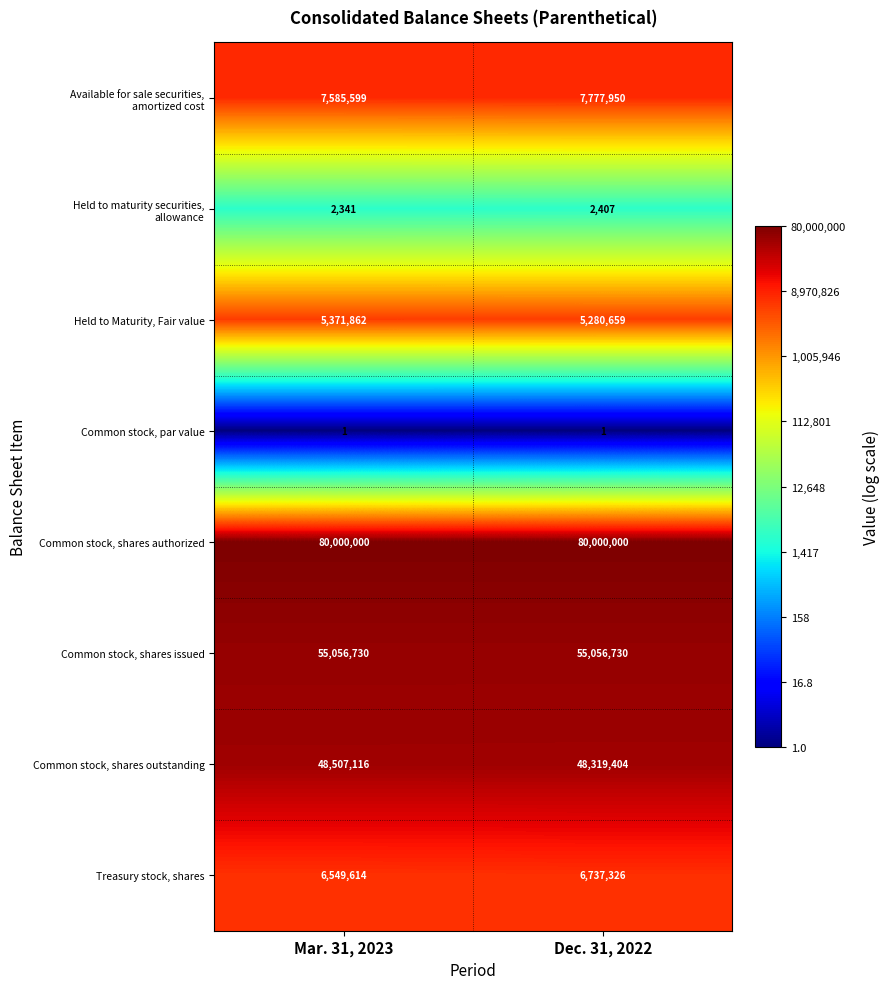

At which label is Treasury stock, shares closest to 6643470?

Mar. 31, 2023